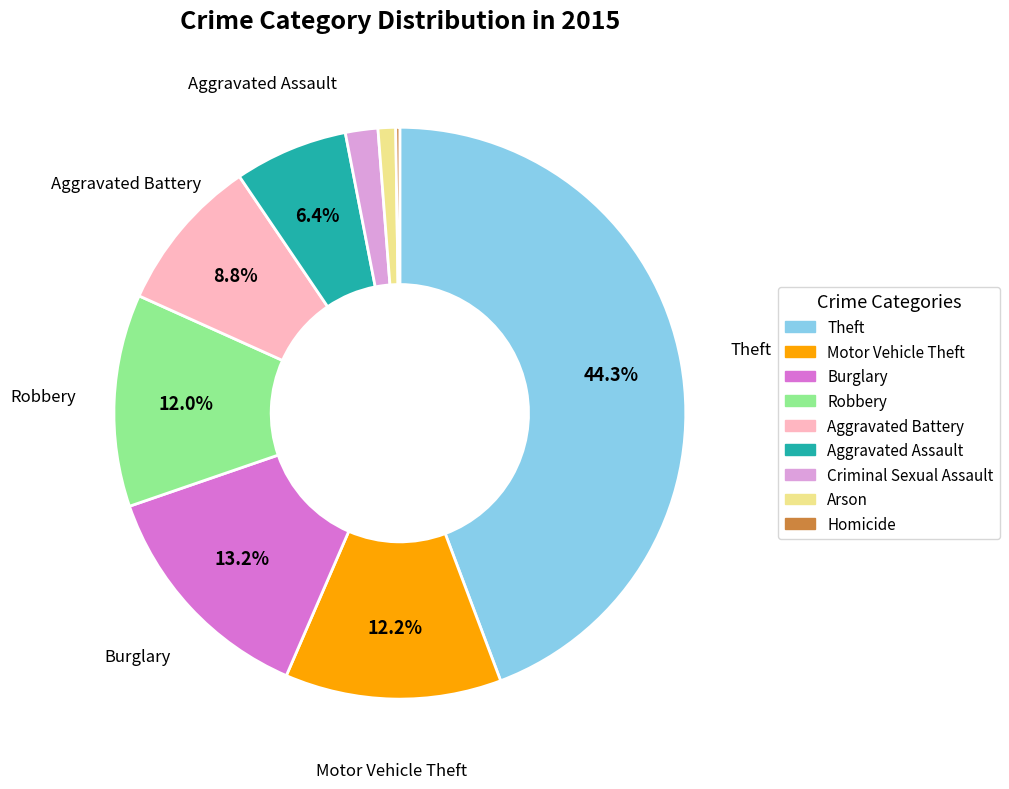

Is it true that Aggravated Assault is 6% of the pie?

True